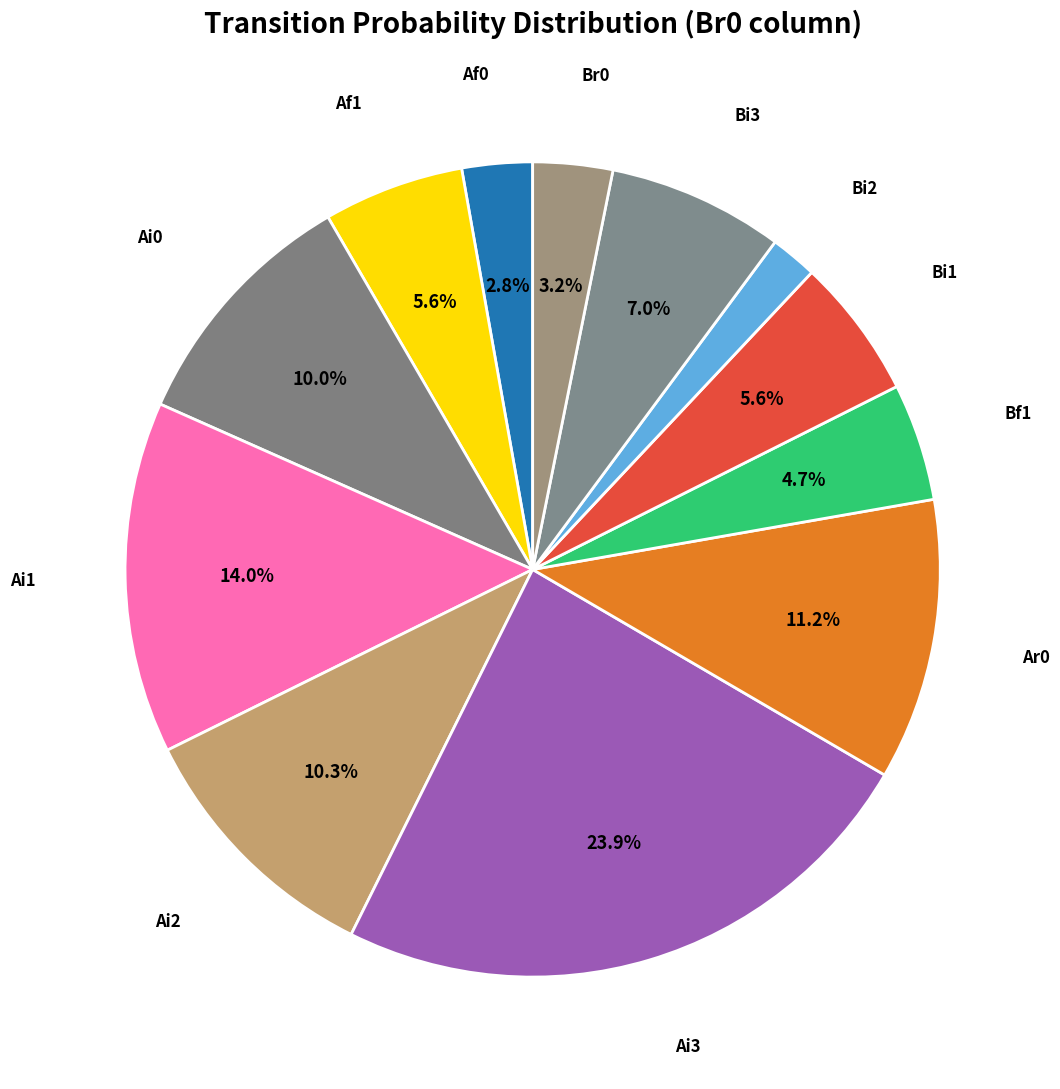

How many segments does this pie chart have?

12